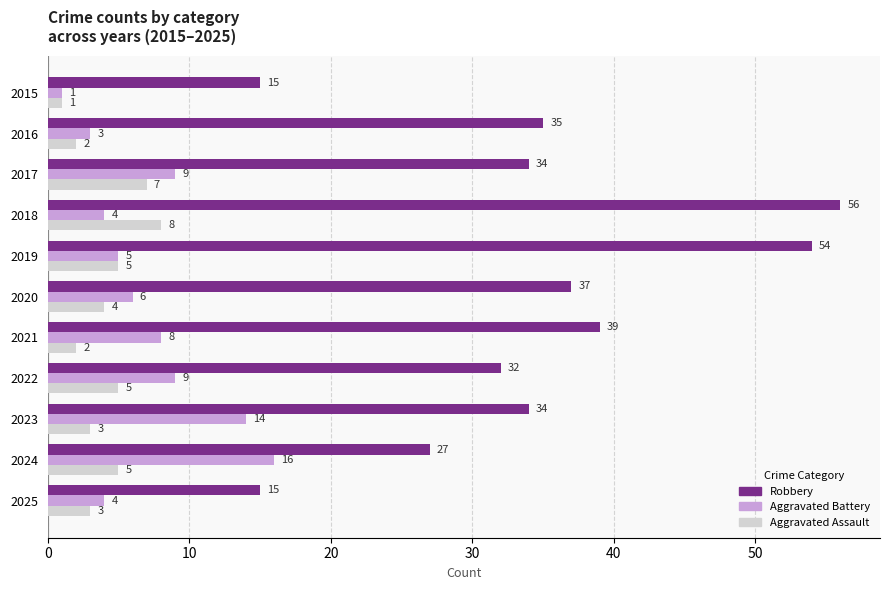

What is the greatest value displayed?

56